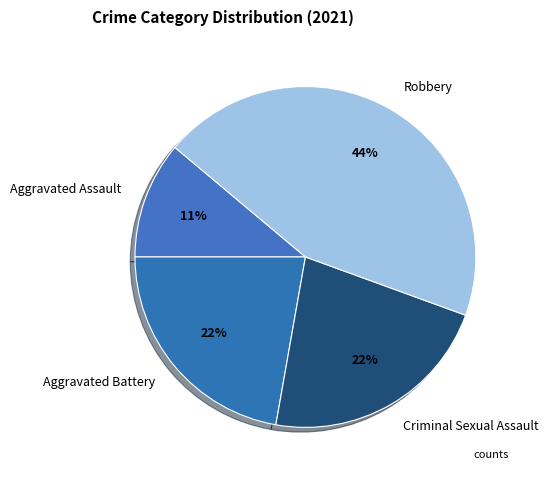

Count the number of slices in the pie.

4